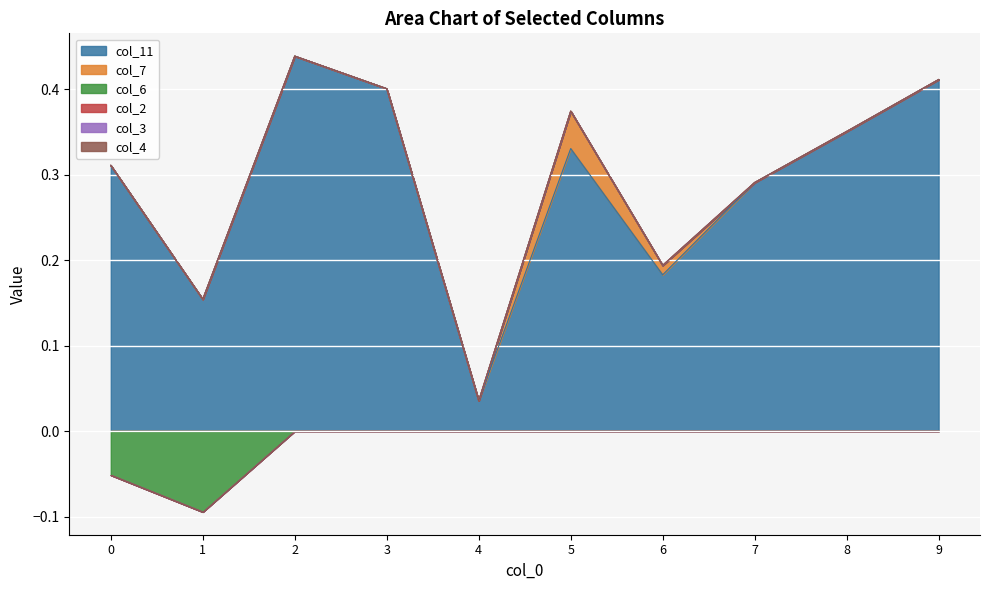

What is the difference between the highest and lowest values at 8?

0.4